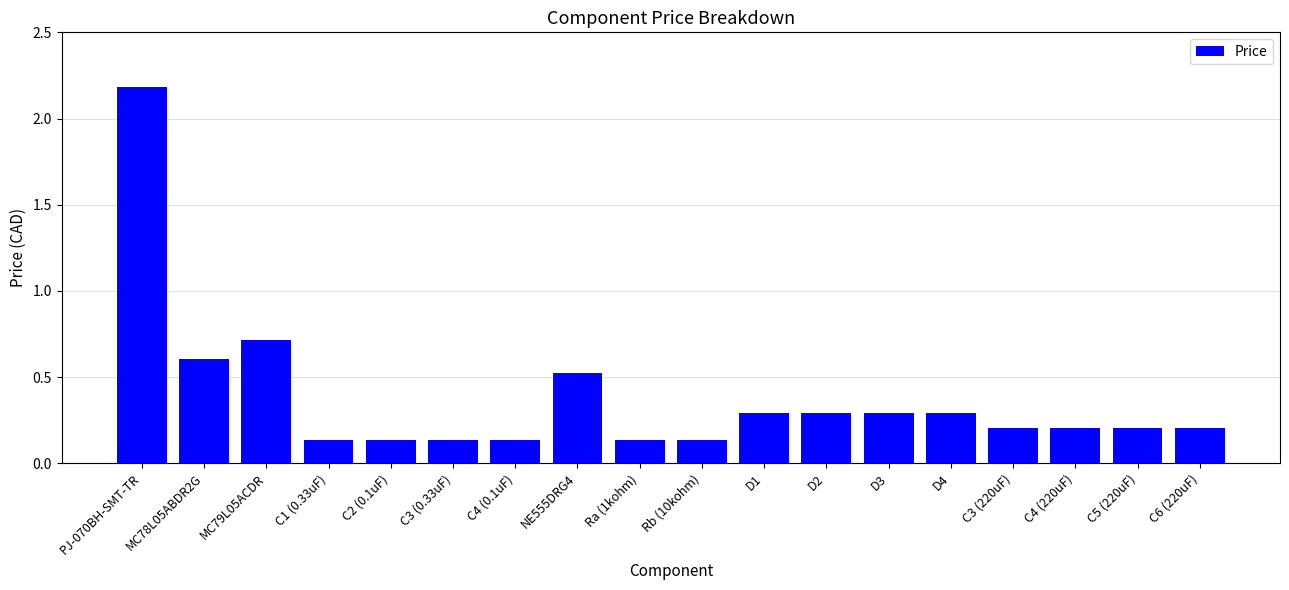

What position from the right is C6 (220uF)?

1